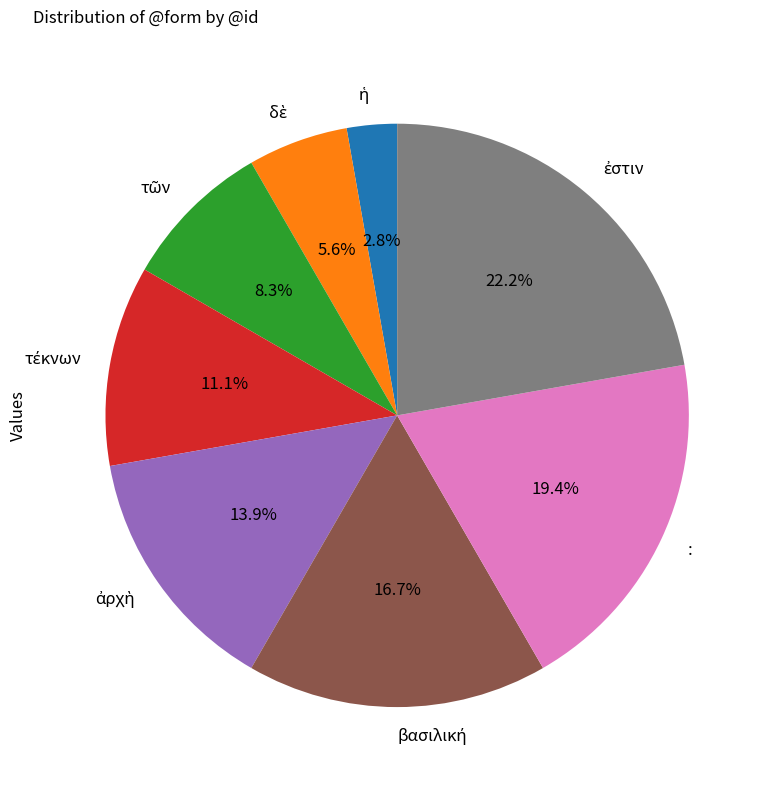

Does any single category account for the majority?

No